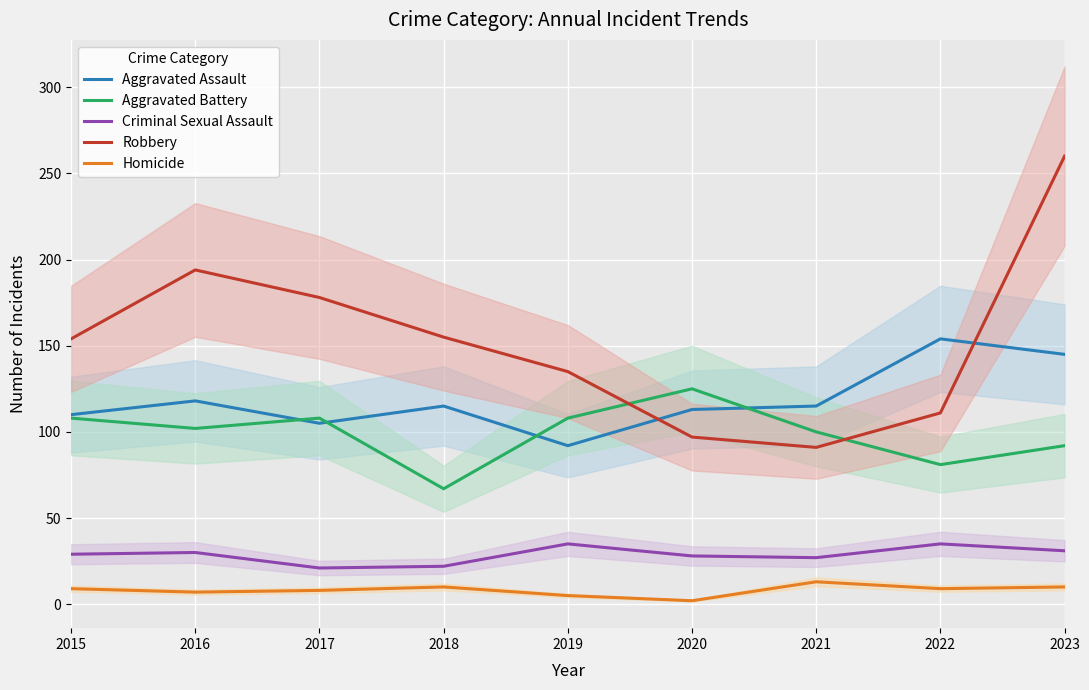

What is the value of the Homicide point at the 5th from the left?

5